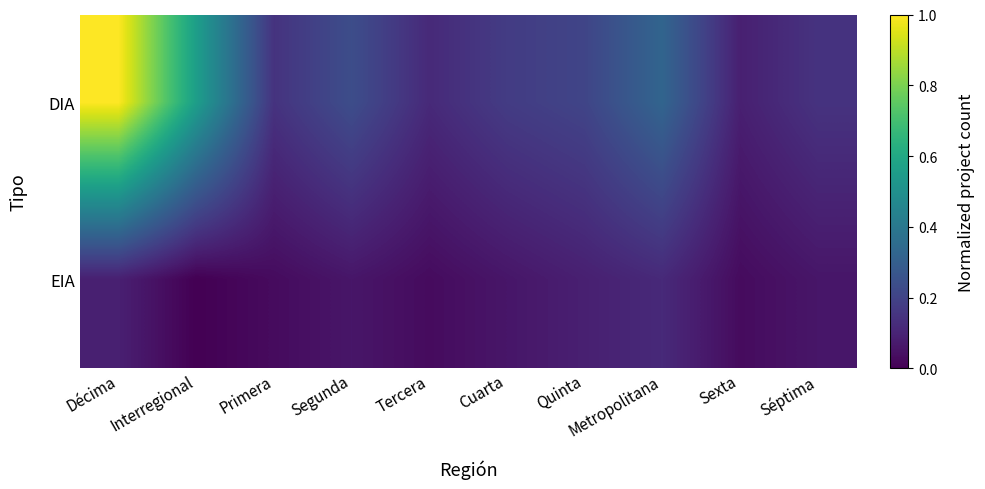

List the series in order of their peak value, lowest first.

EIA, DIA